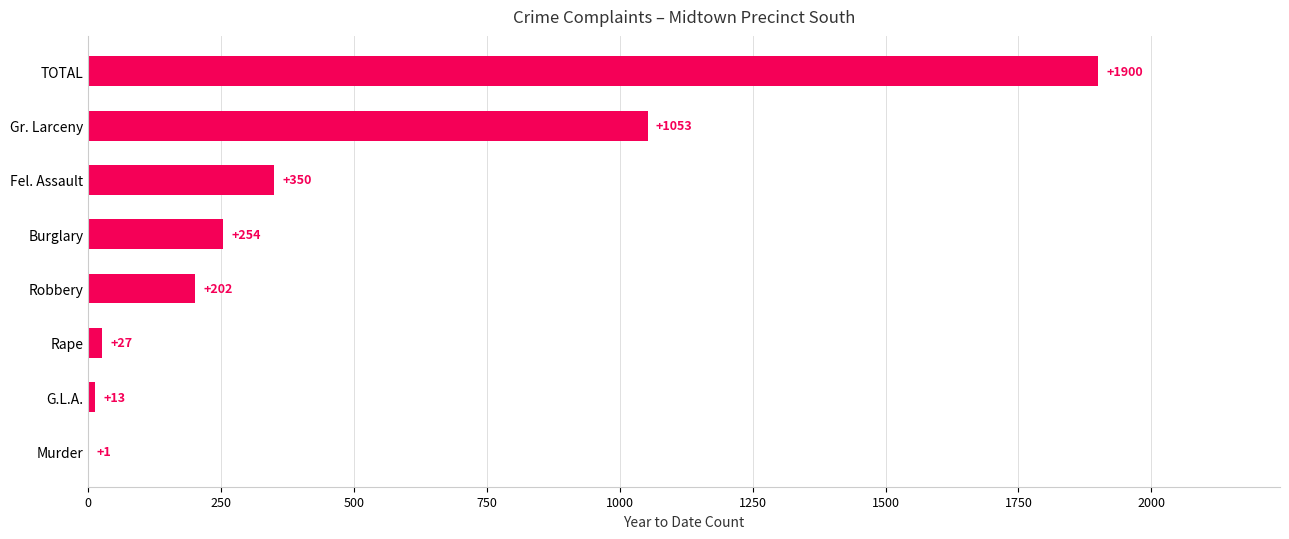

True or false: the data shows 619 at Fel. Assault.

False